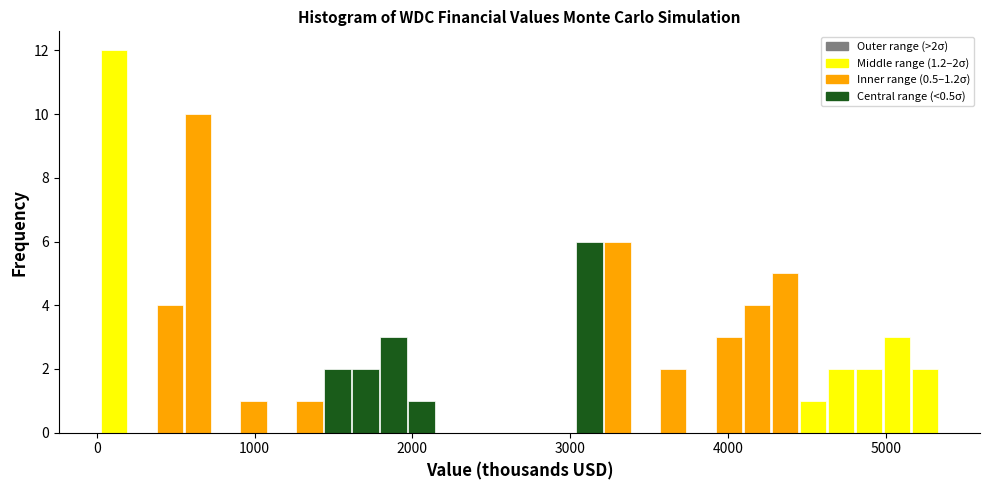

Read against the x-axis, roughly where is the centre of the tallest bar?

100